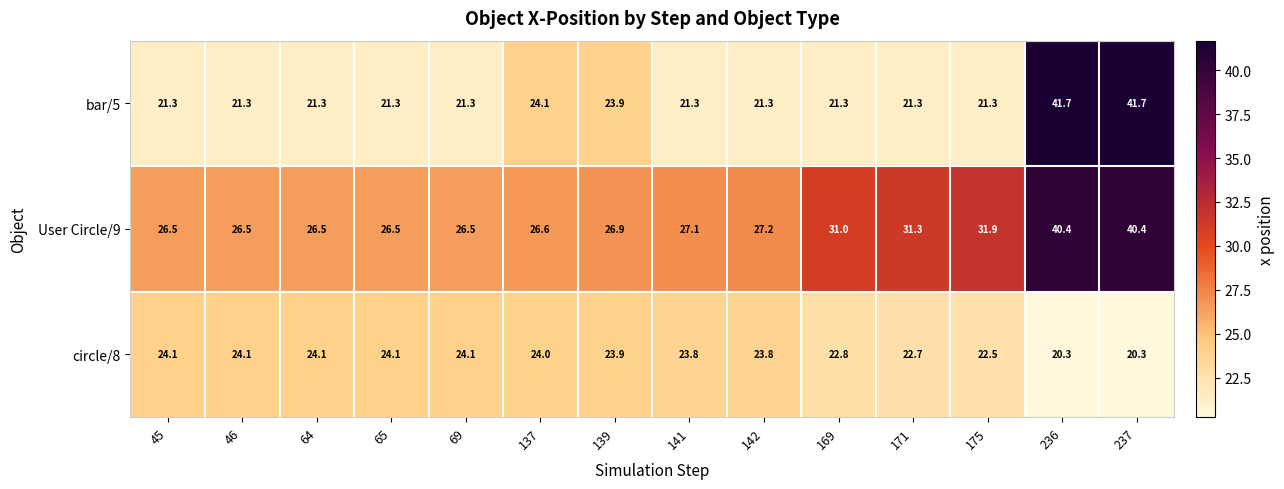

What is the spread (max minus min) of values at 169?

9.7